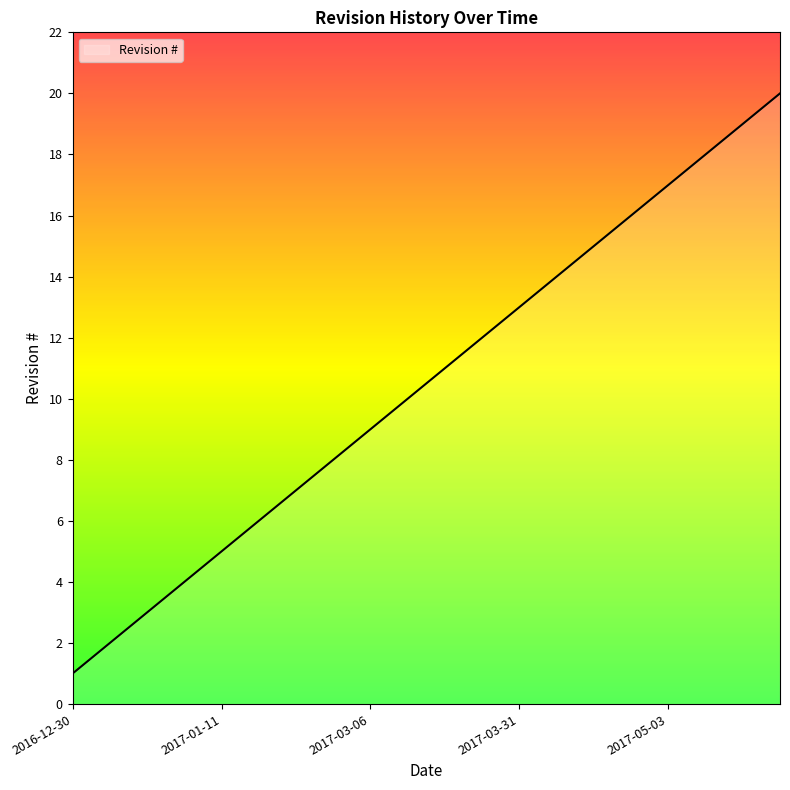

What is the greatest value displayed?

20